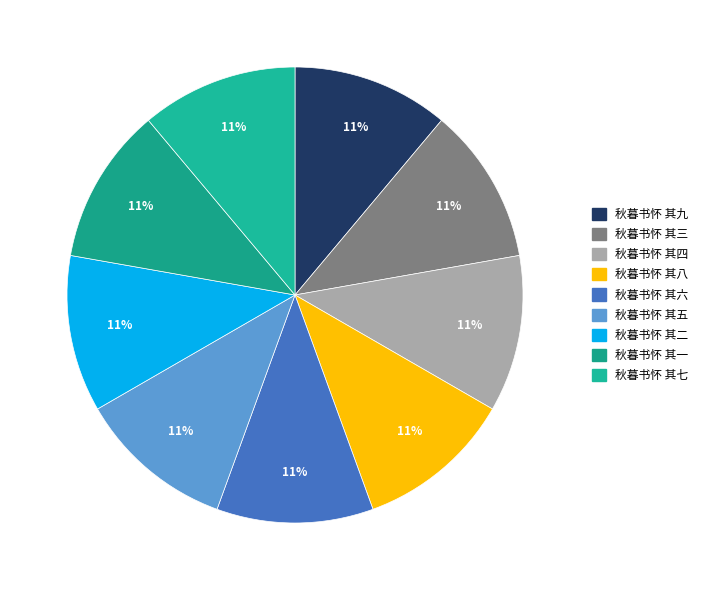

To the nearest percent, what percentage of the pie is 秋暮书怀 其五?

11%